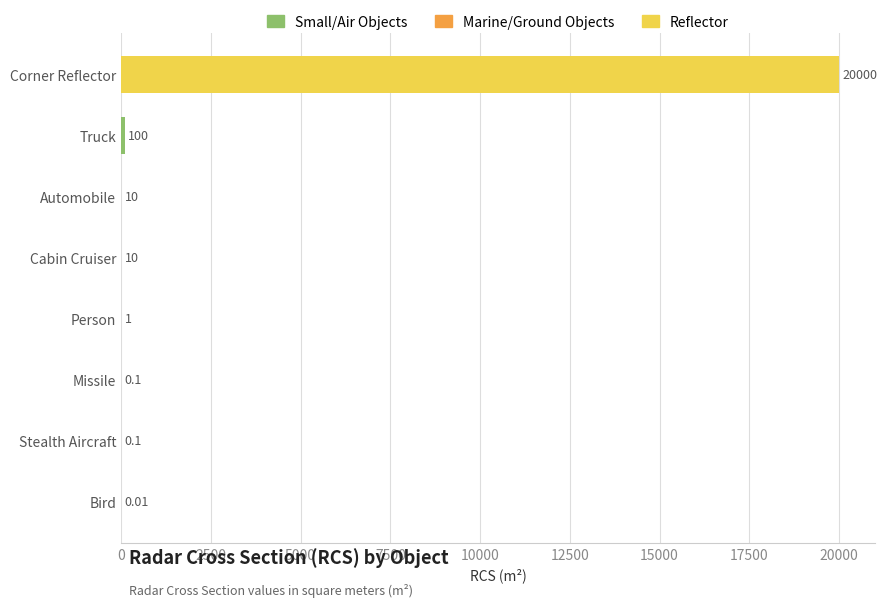

At which label is the value closest to 10000?

Truck